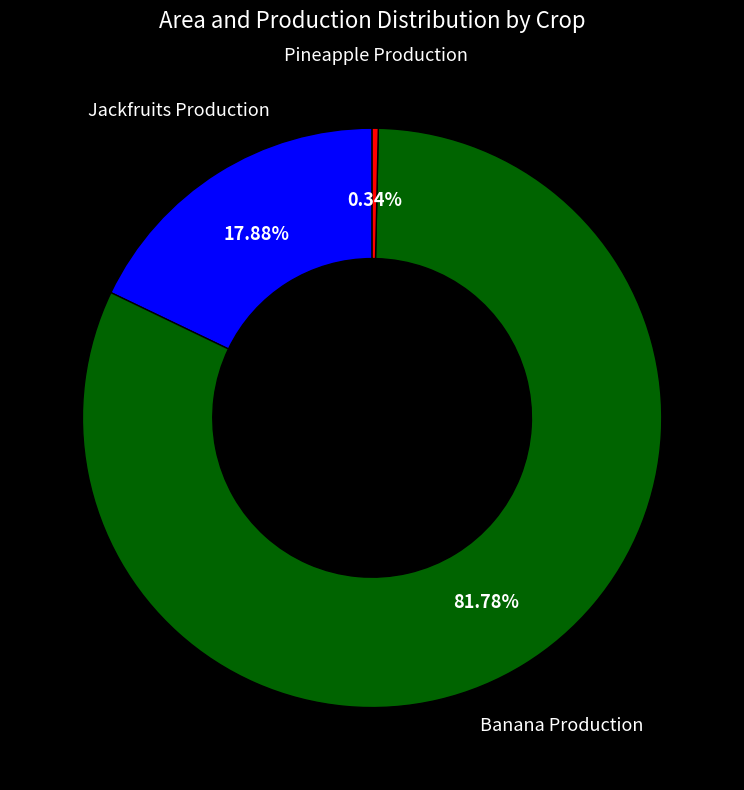

What percentage is the Jackfruits Production slice, to the nearest percent?

18%